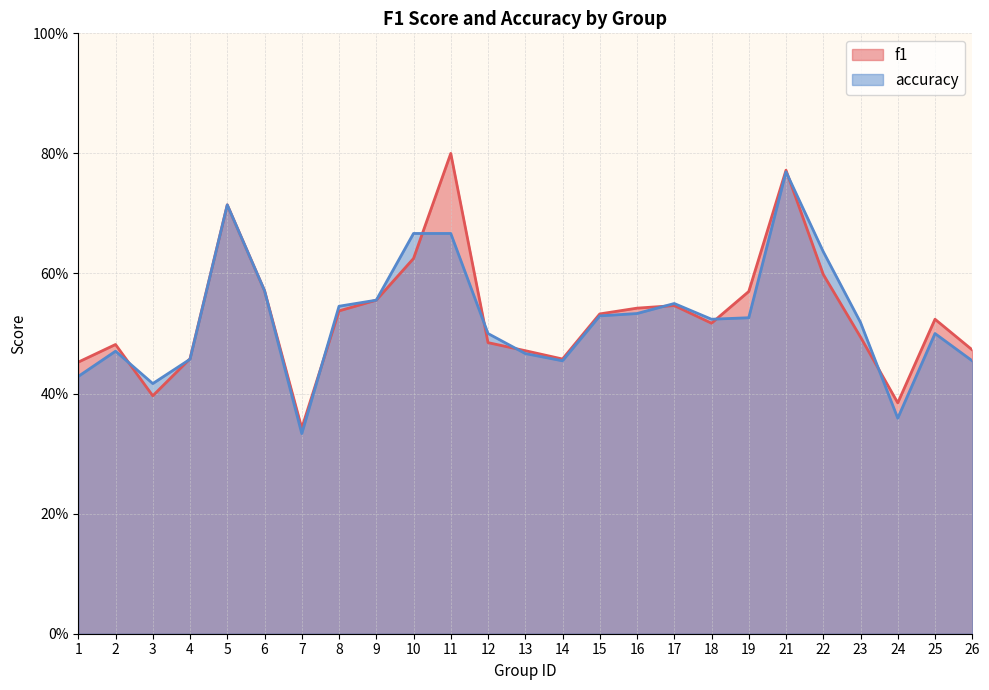

Which series has the largest total across all categories?

f1